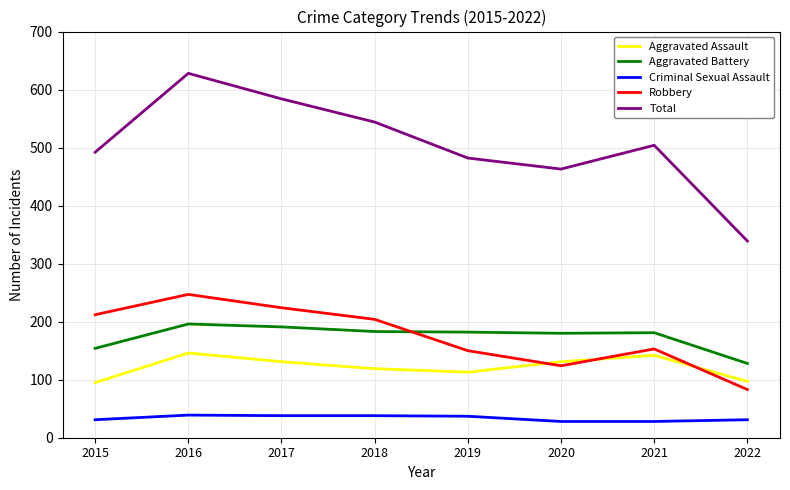

True or false: Criminal Sexual Assault and Aggravated Battery cross at least once.

False